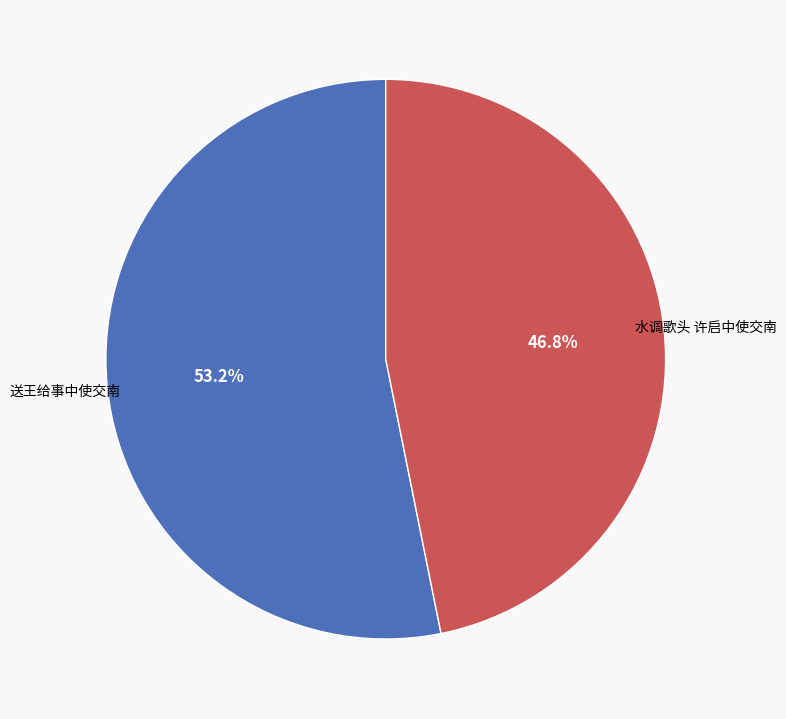

To the nearest percent, what percentage of the pie is 送王给事中使交南?

53%